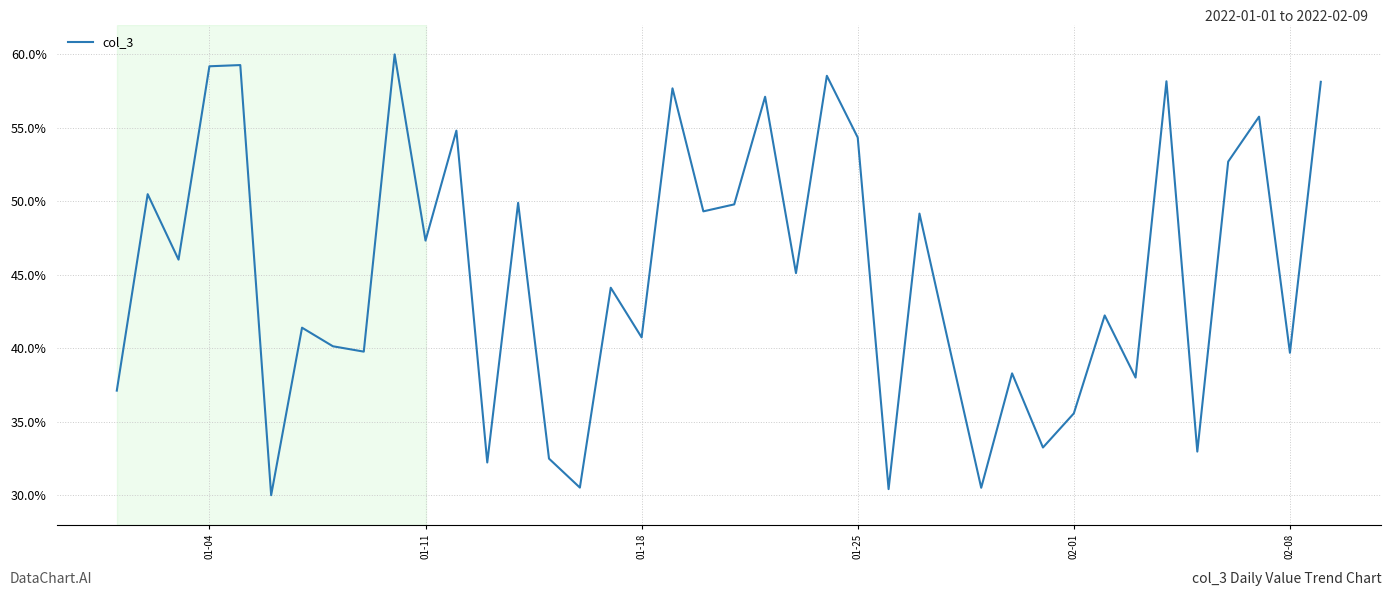

True or false: there are more than 1 points higher than both neighbors.

True